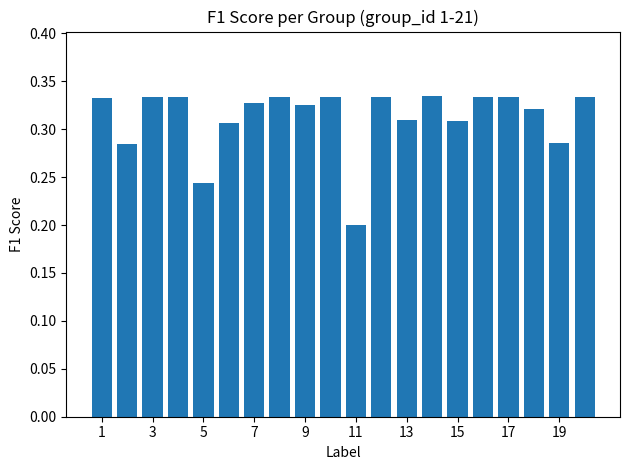

Count the values in the range 0 to 1.

20